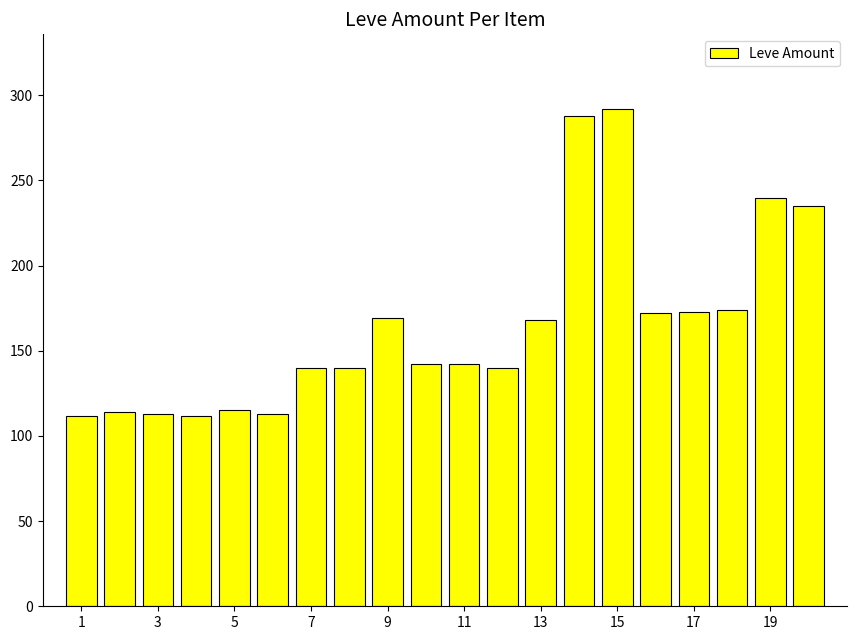

What is the difference between the second highest and second lowest values?

176